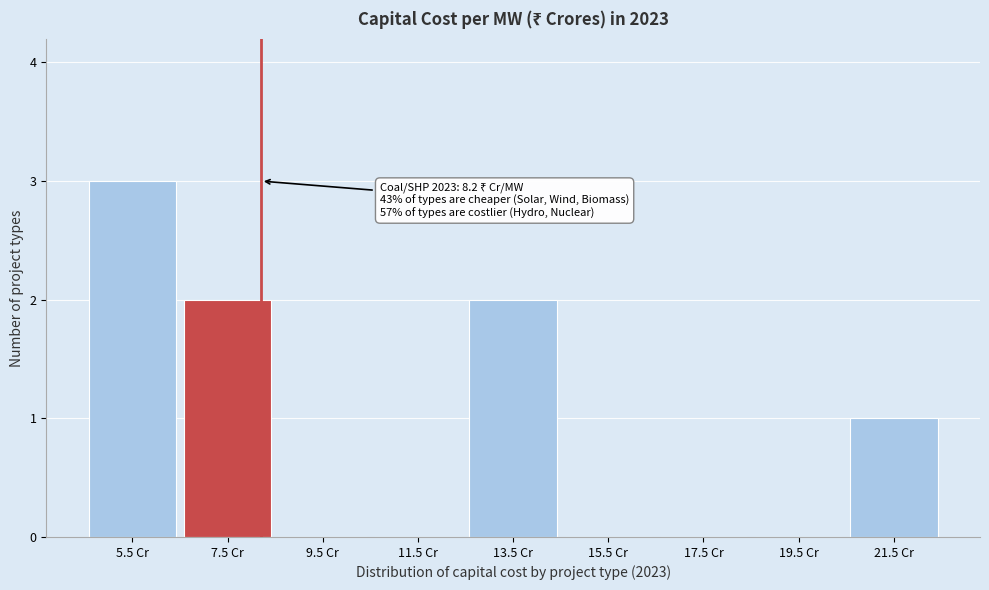

Over which range of the x-axis is the bar tallest?

4.5 to 6.5